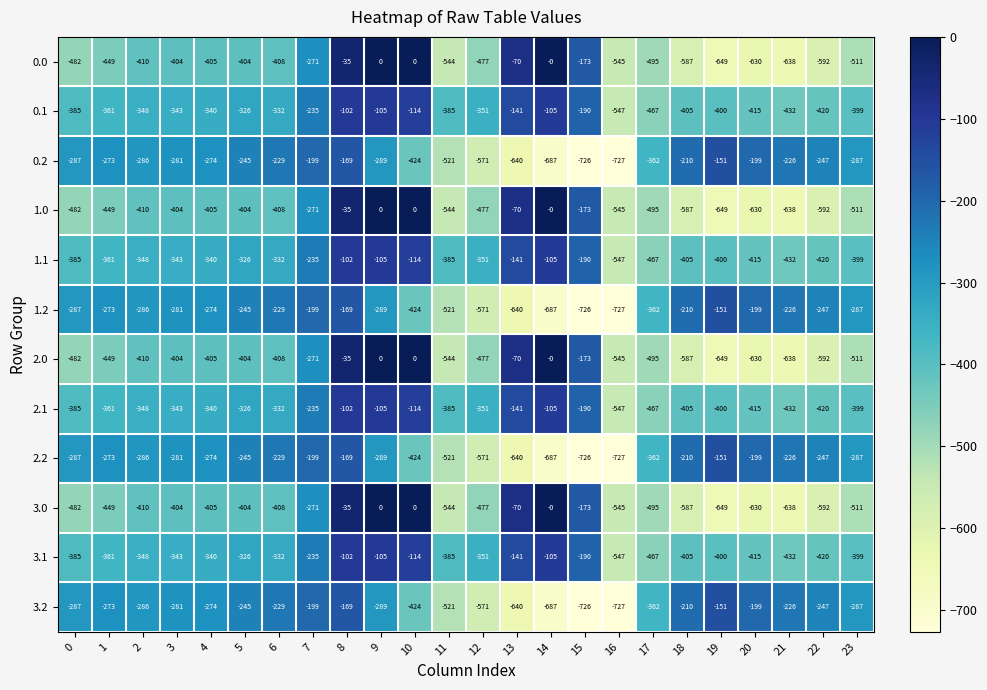

The value of 3.2 at 18 is -86. True or false?

False